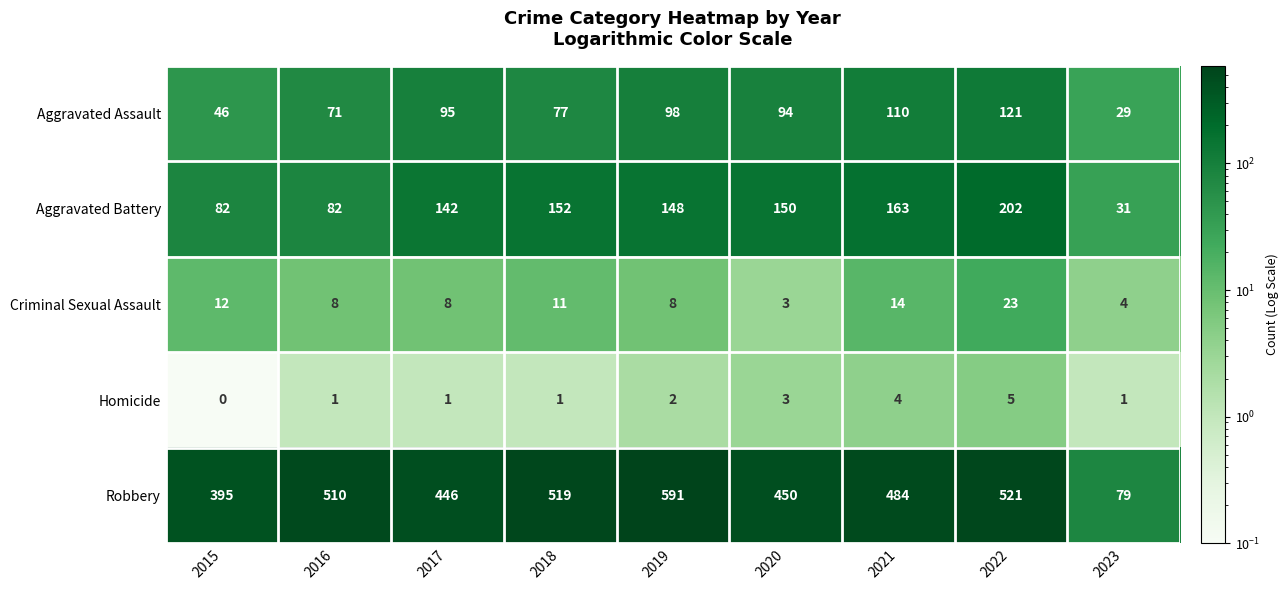

The Criminal Sexual Assault series shows 6 at 2023. True or false?

False